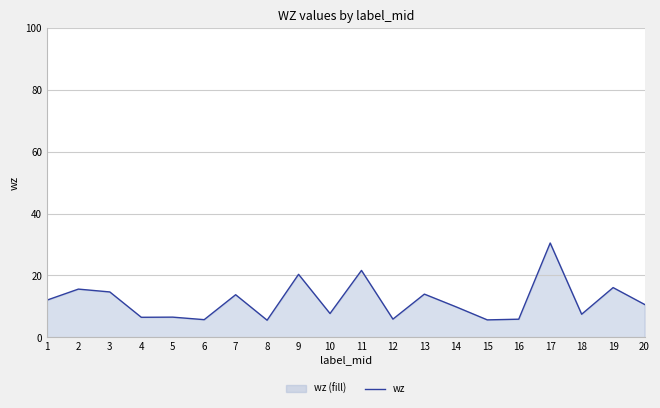

List the labels in order of value, smallest first.

8, 15, 6, 16, 12, 4, 5, 18, 10, 14, 20, 1, 7, 13, 3, 2, 19, 9, 11, 17